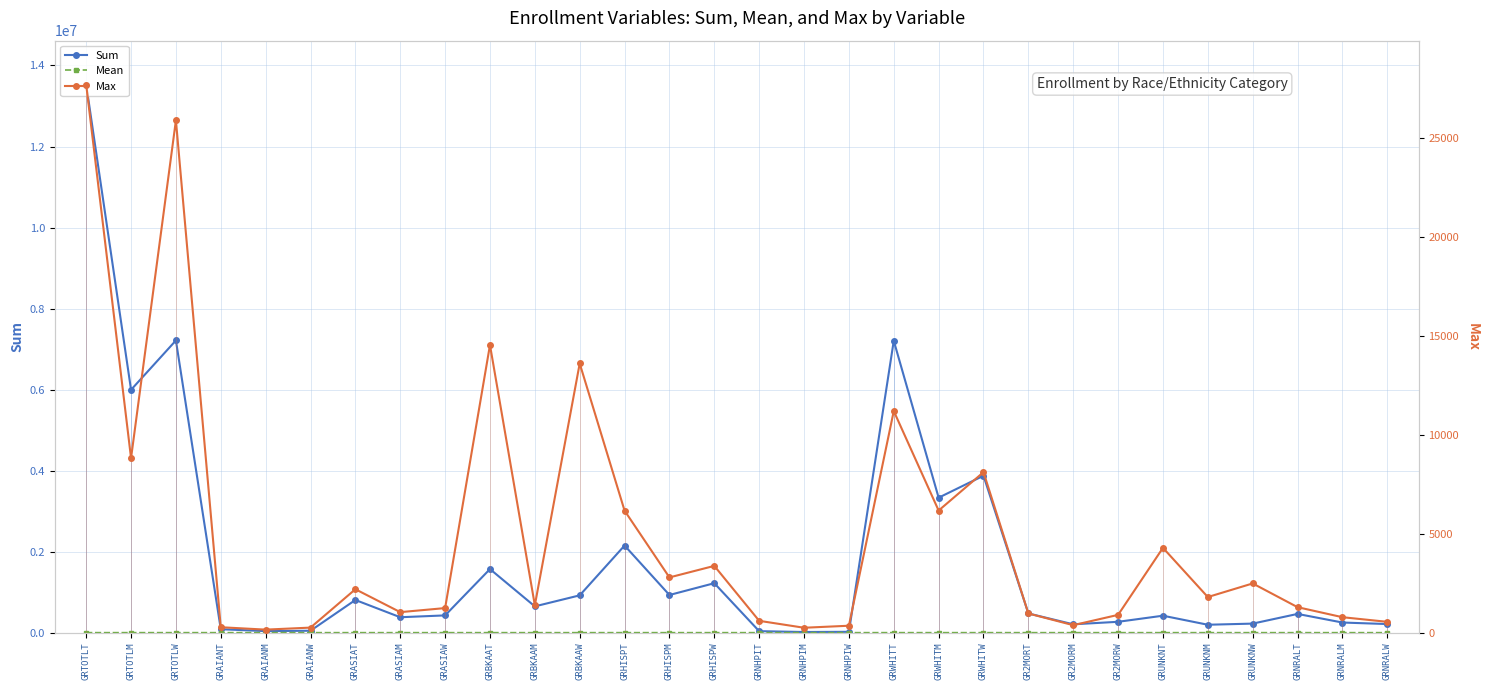

At which category is the sum across all series the highest?

GRTOTLT